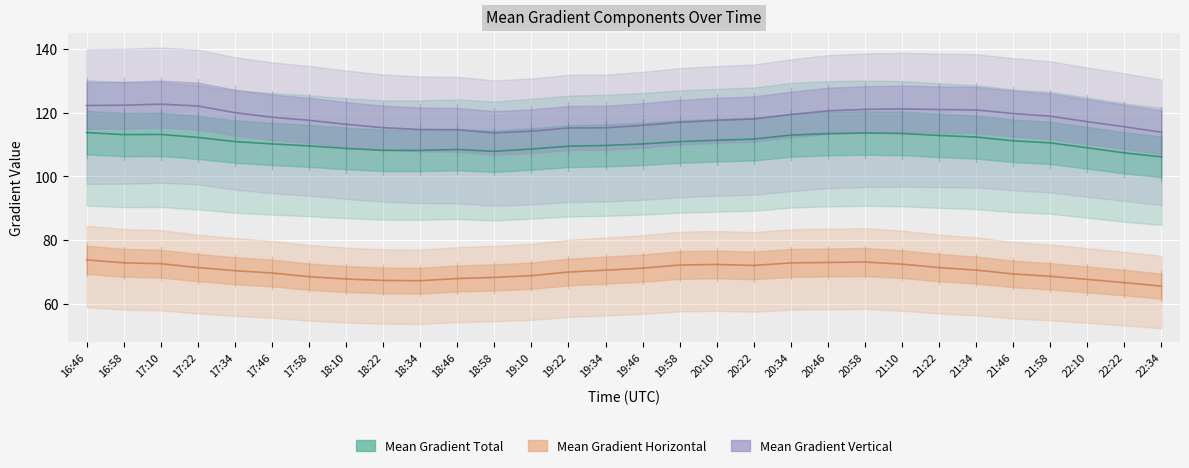

Is this an area chart (filled region under the line)?

No